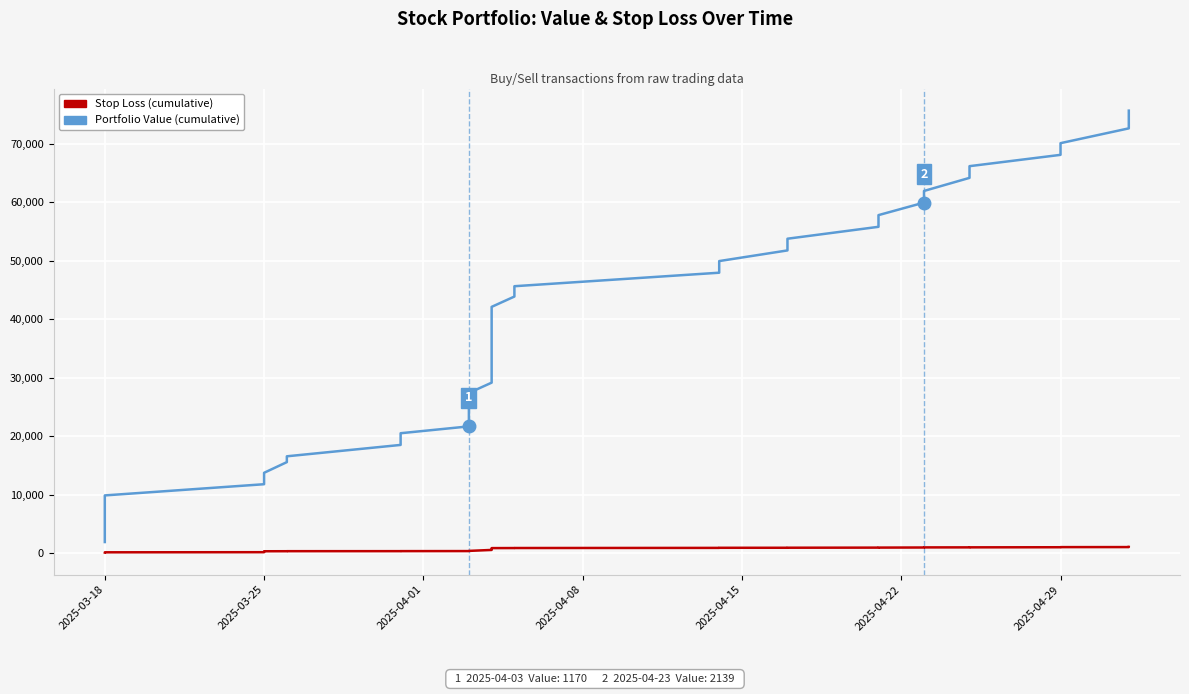

Reading right to left, list all the values displayed in this chart.

Portfolio Value (cumulative): 75627.9	74597.7	72602.0	70072.8	68075.8	66142.3	64143.4	61906.4	59916.2	57777.0	55779.5	53746.0	51746.6	49925.0	47937.2	45628.6	43865.1	42101.1	40200.5	38299.9	36504.0	34708.1	33036.9	31045.1	29151.7	27389.2	25514.5	23668.4	21681.5	20511.4	18511.4	16567.5	15573.8	13748.6	11797.2	9884.2	7901.9	5906.6	3908.2	1918.4
Stop Loss (cumulative): 1078.9	1063.5	1056.9	1049.5	1029.7	1011.6	1007.3	1002.4	985.7	968.8	965.0	947.0	940.6	934.1	918.8	896.4	890.2	881.5	759.3	622.8	611.0	597.7	593.4	574.3	569.4	404.6	396.0	386.4	373.3	365.3	360.7	355.5	349.4	342.6	182.9	163.2	144.0	137.3	132.6	123.3